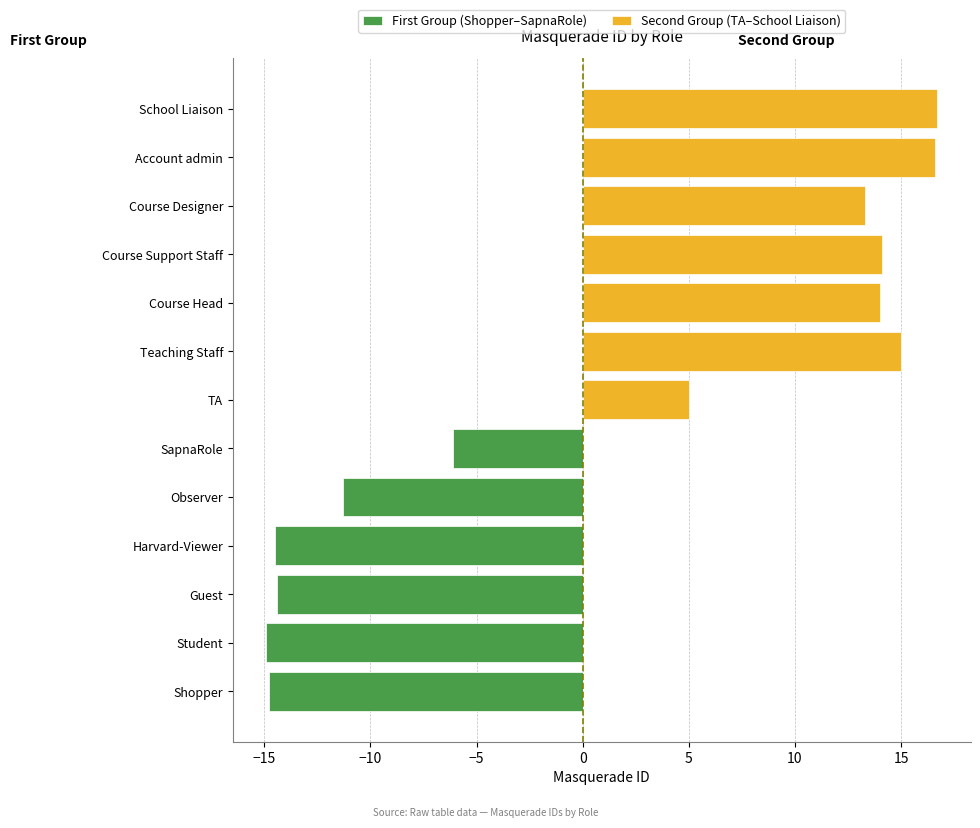

Is it true that Second Group (TA–School Liaison) equals 24.0 at Course Head?

False